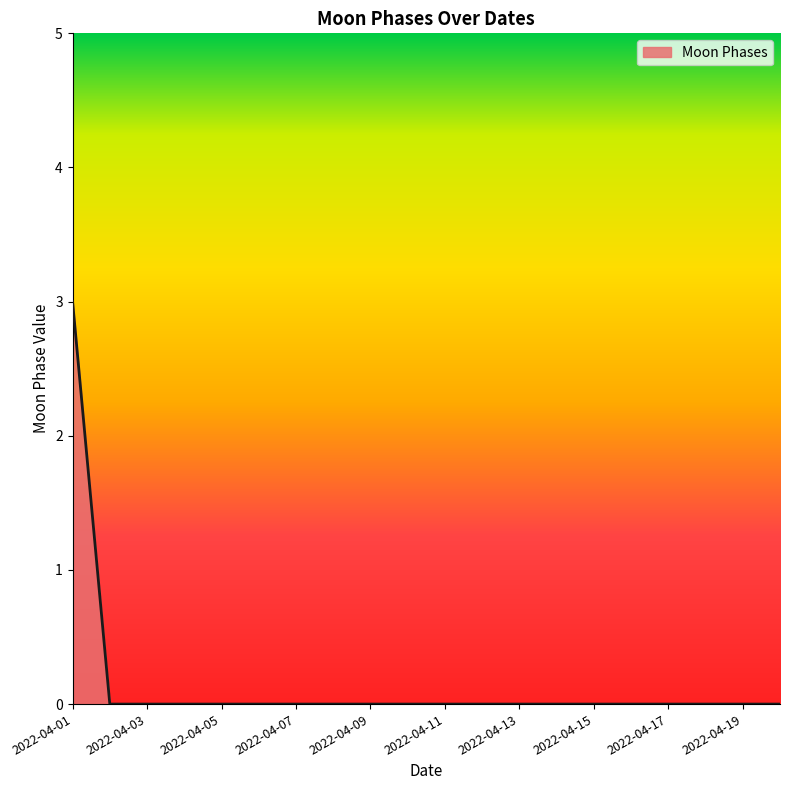

What is the difference between the maximum and minimum values?

3